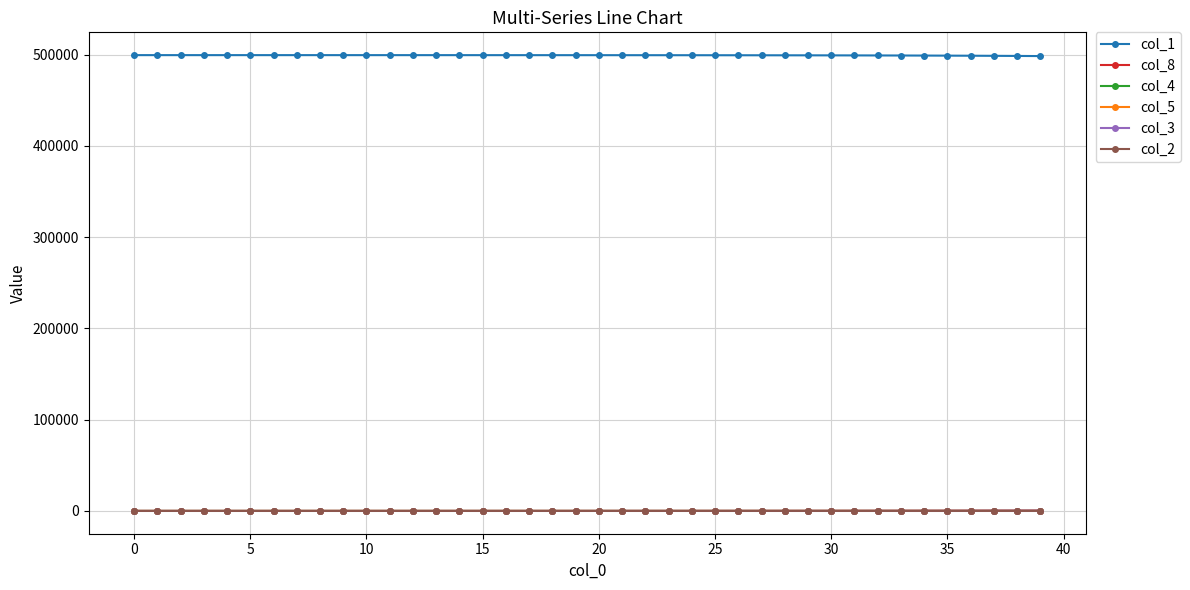

What are all the series names shown in the legend?

col_1, col_8, col_4, col_5, col_3, col_2